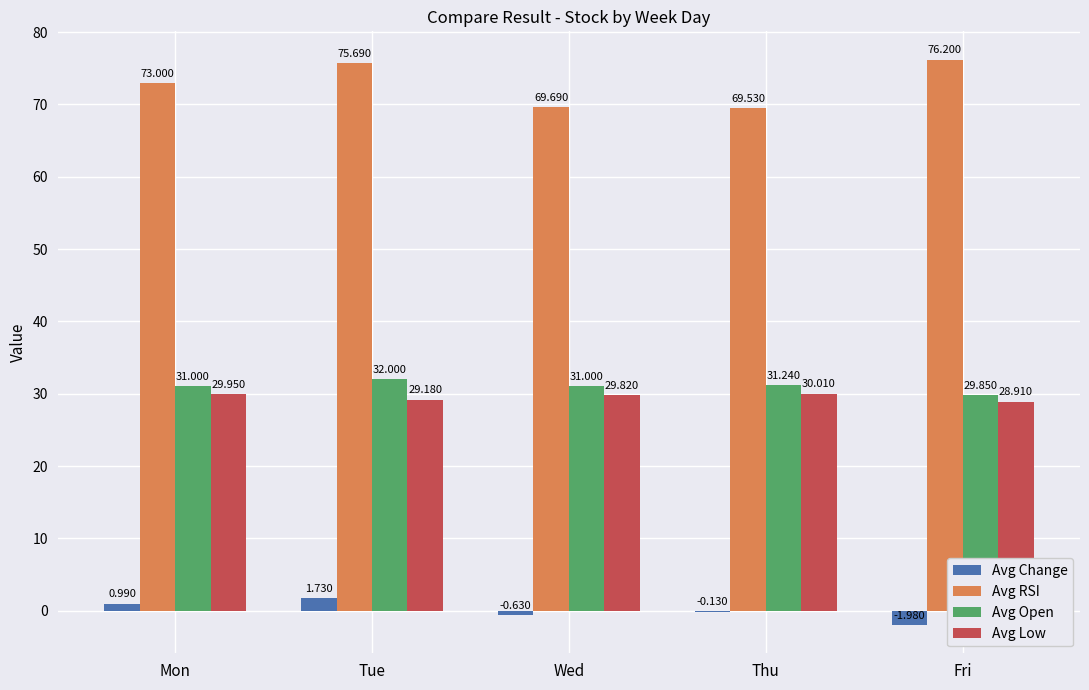

Is the value of Avg Change at Thu greater than the value of Avg RSI at Mon?

No